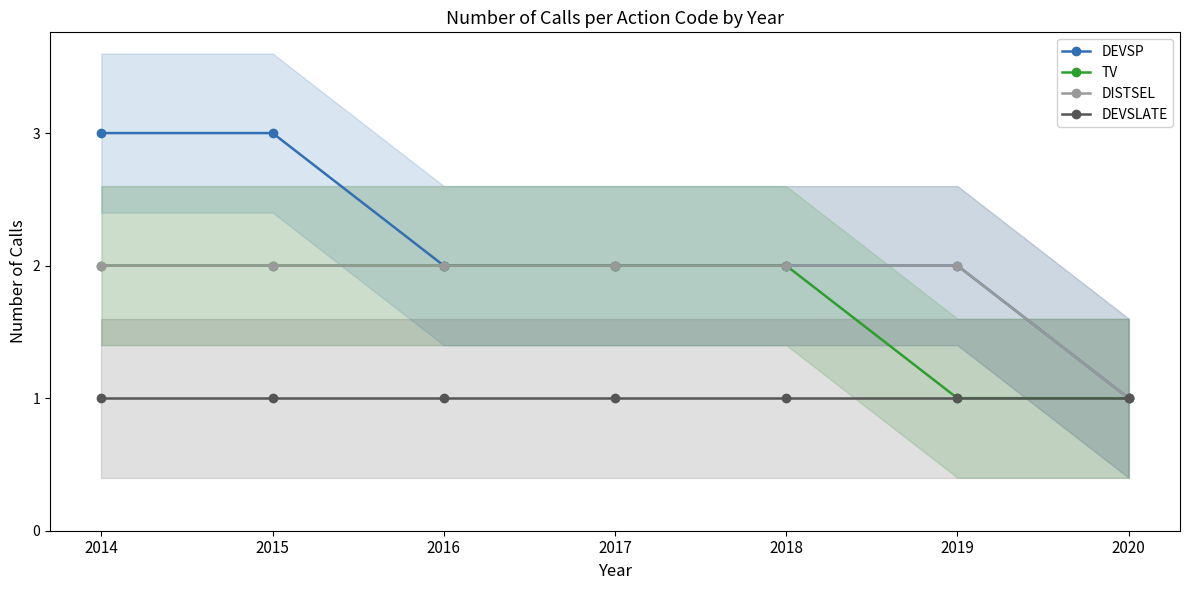

Reading right to left, transcribe all the data shown in this chart.

DEVSP: 2020=1	2019=2	2018=2	2017=2	2016=2	2015=3	2014=3
TV: 2020=1	2019=1	2018=2	2017=2	2016=2	2015=2	2014=2
DISTSEL: 2020=1	2019=2	2018=2	2017=2	2016=2	2015=2	2014=2
DEVSLATE: 2020=1	2019=1	2018=1	2017=1	2016=1	2015=1	2014=1